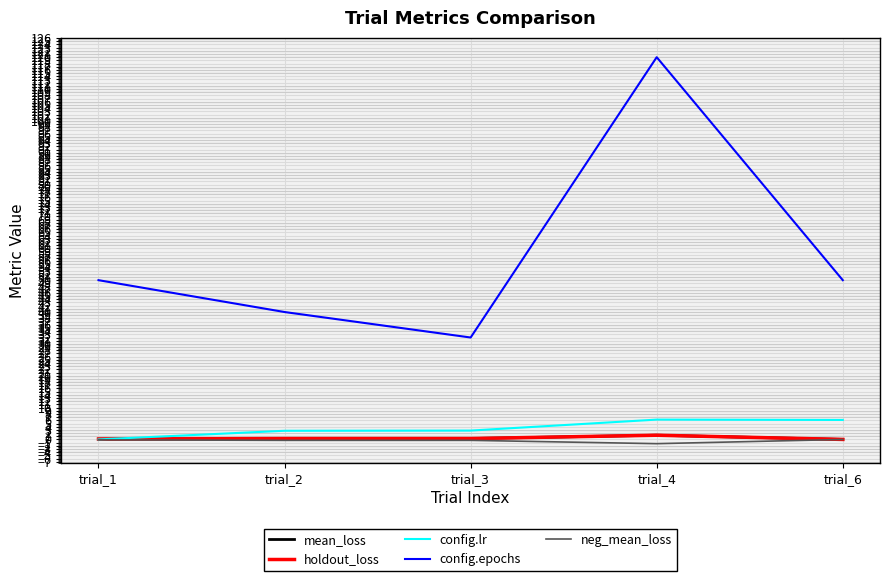

How many lines are shown in the chart?

5